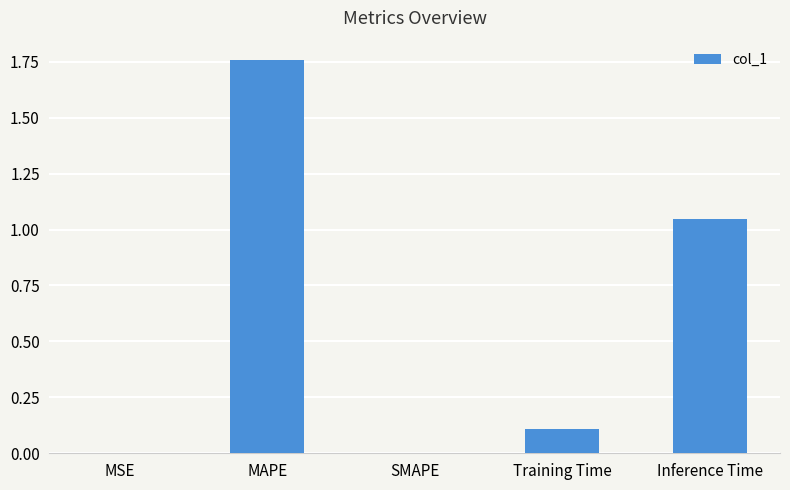

Is it true that the value at MSE is 0.0?

True